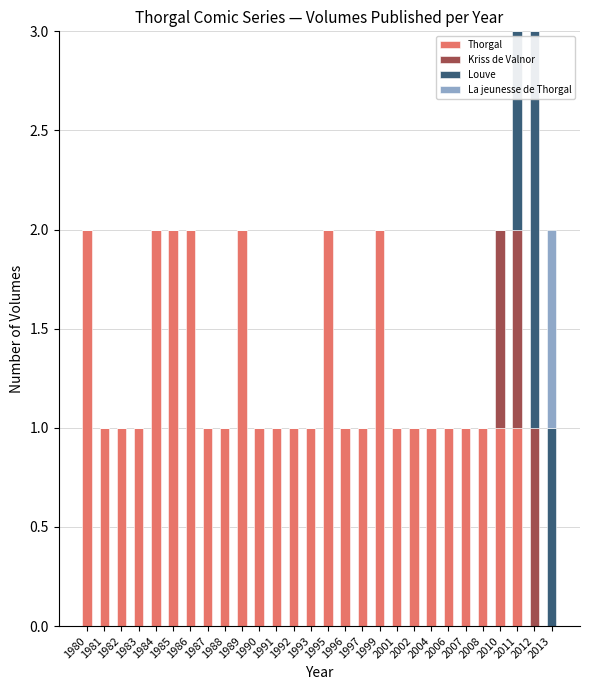

Are the bars grouped side by side (vs. stacked)?

No